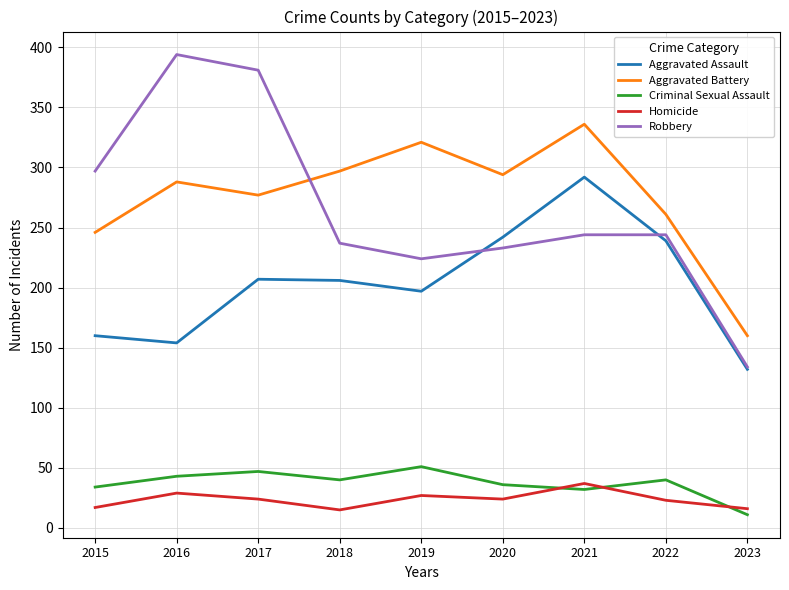

How many interior local peaks does the Aggravated Battery series have?

3